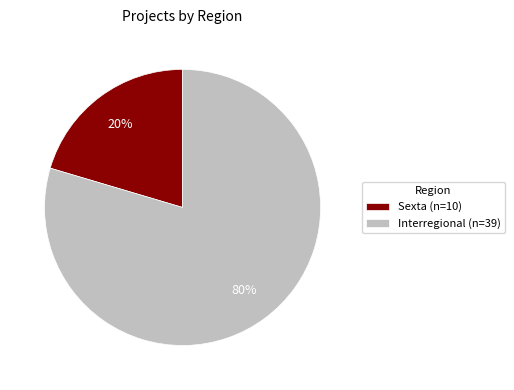

True or false: Sexta (n=10) accounts for 12% of the total.

False